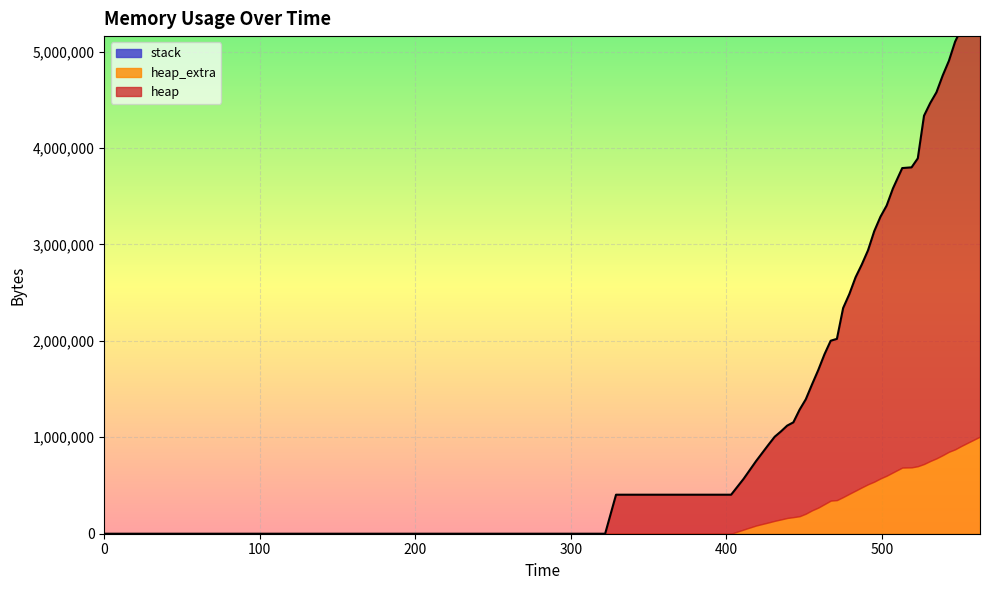

How many distinct data groups are displayed?

3